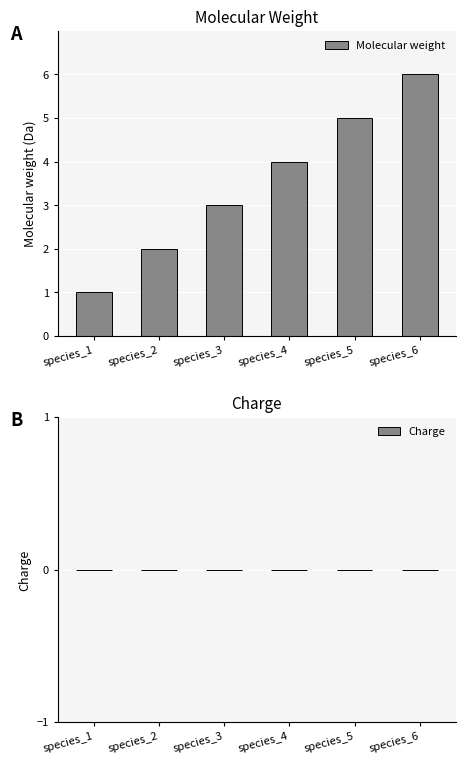

Are the bars horizontal?

No